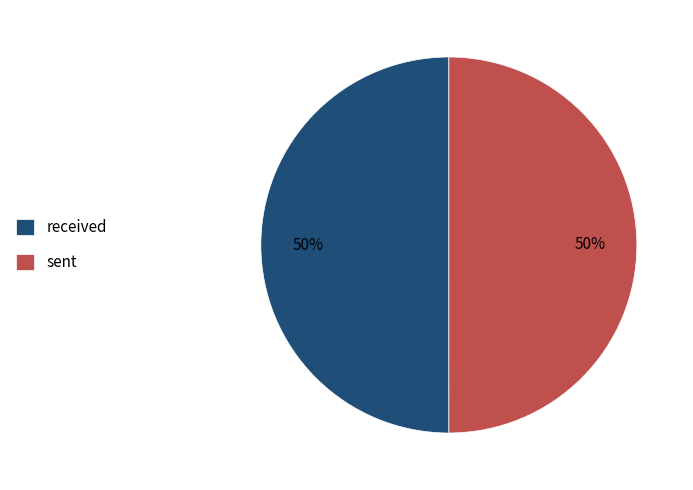

Combined, do sent and received account for over 50%?

Yes